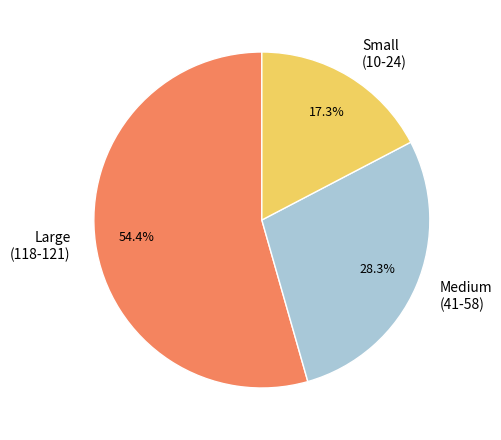

Rank the categories by value from lowest to highest.

Small (10-24), Medium (41-58), Large (118-121)